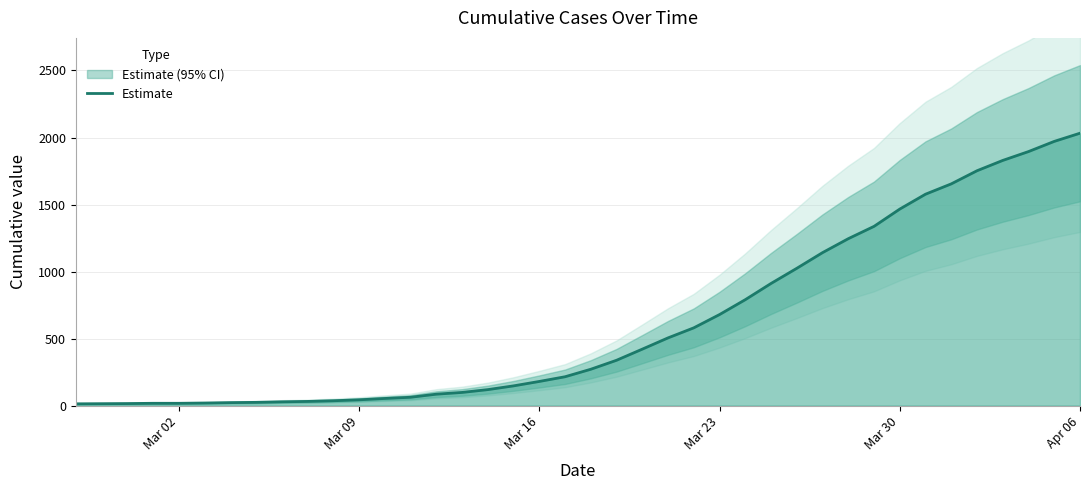

How many distinct data groups are displayed?

1